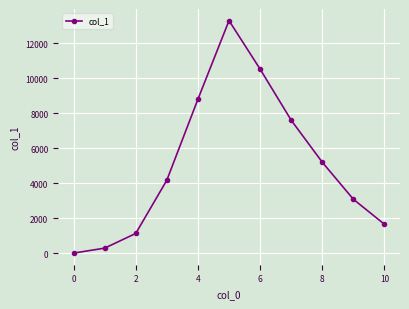

True or false: there are more than 1 points higher than both neighbors.

False